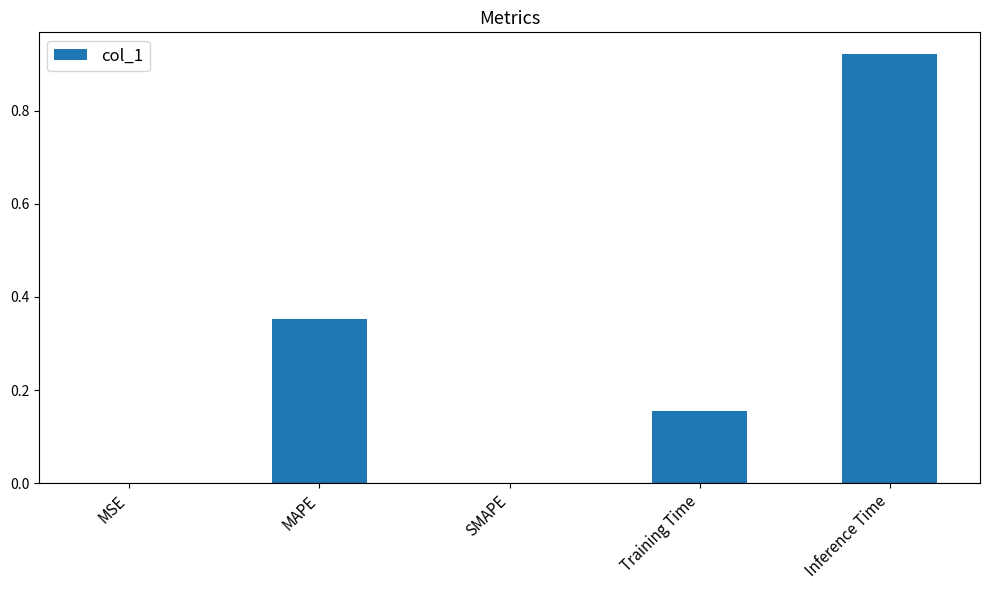

Count the number of data series in this chart.

1